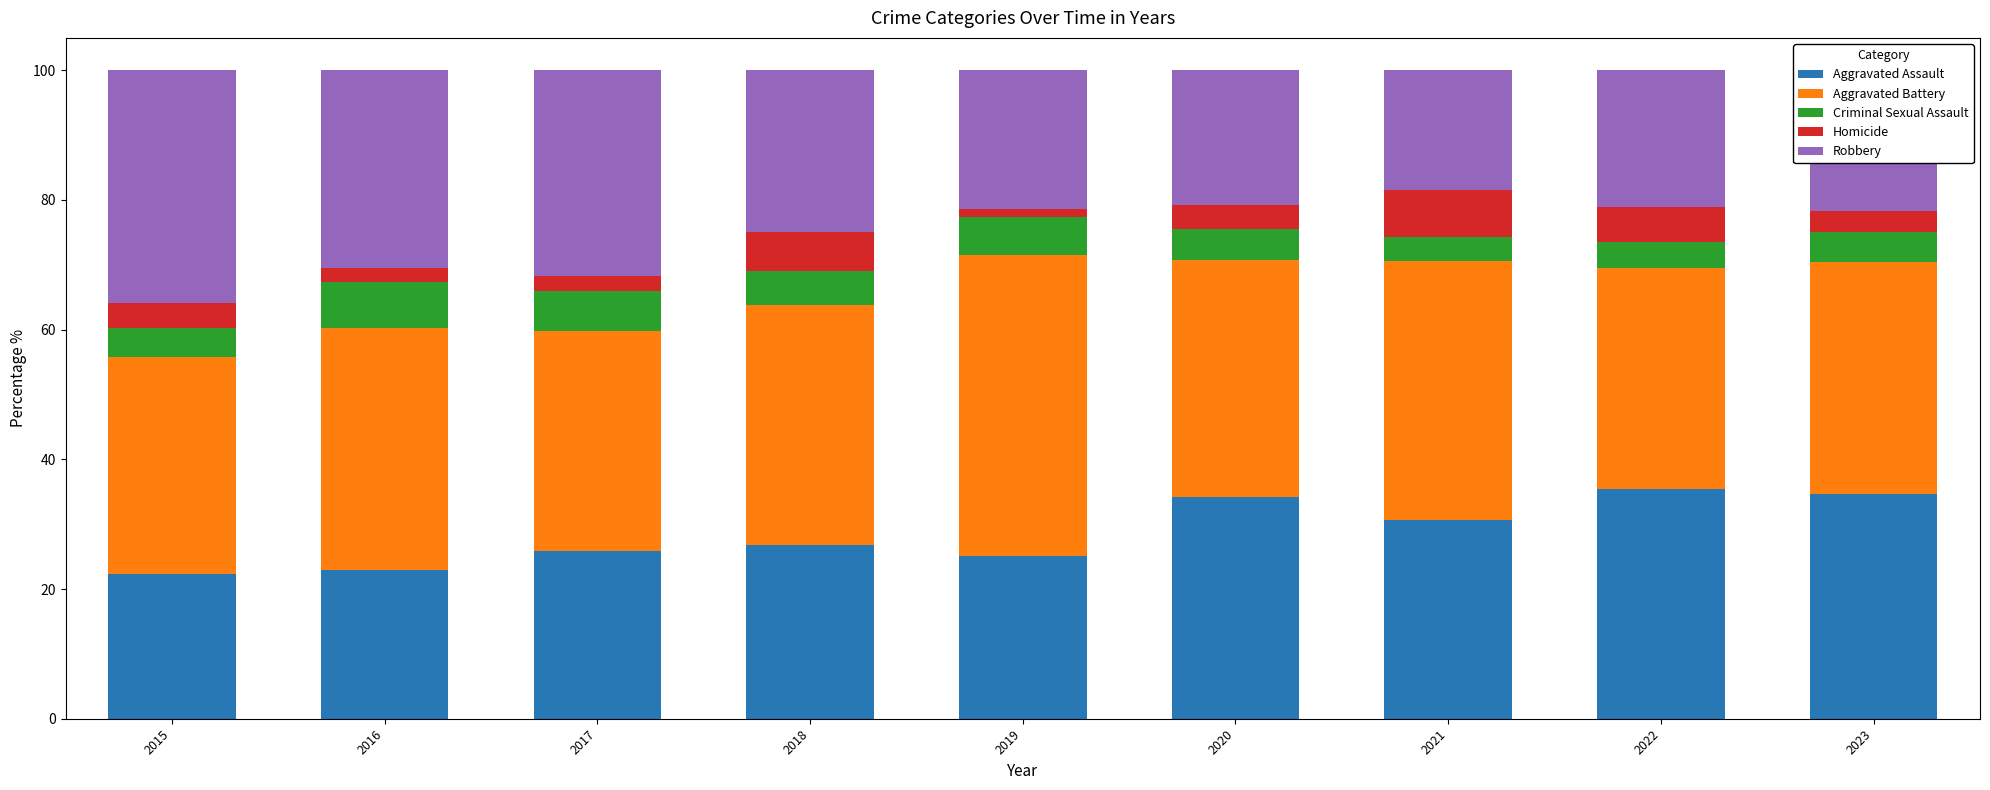

What is the total value across all series at 2017?

100.0